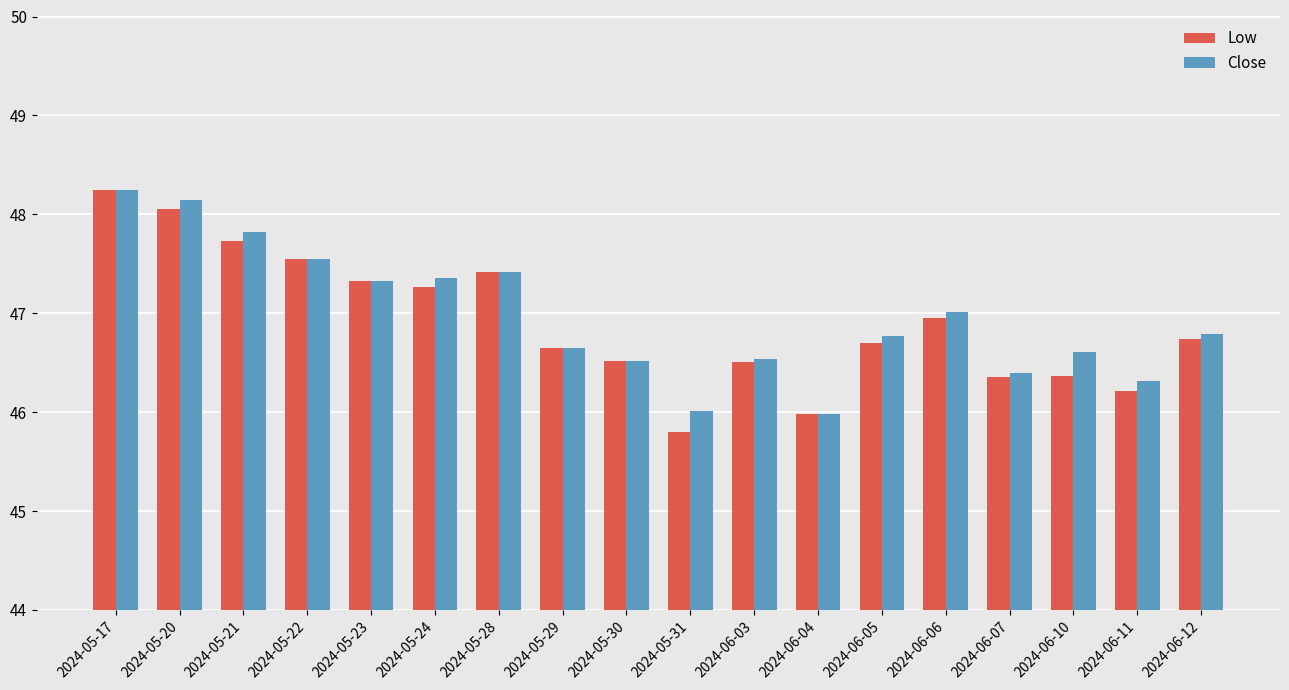

What is the total value across all series at 2024-05-29?

93.3